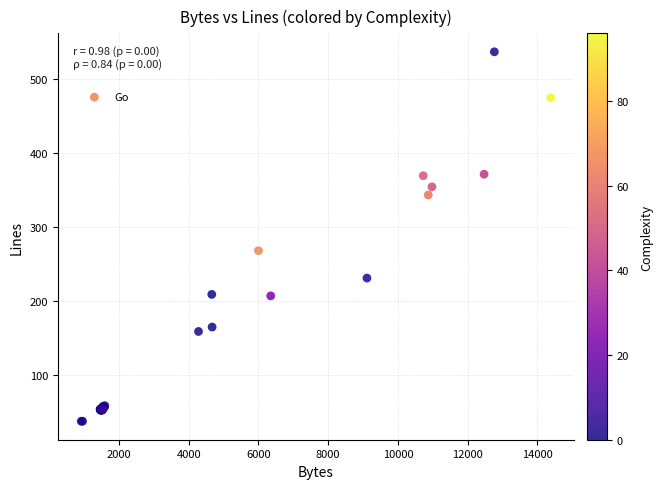

What Y value in the scatter plot is closest to 287?

268